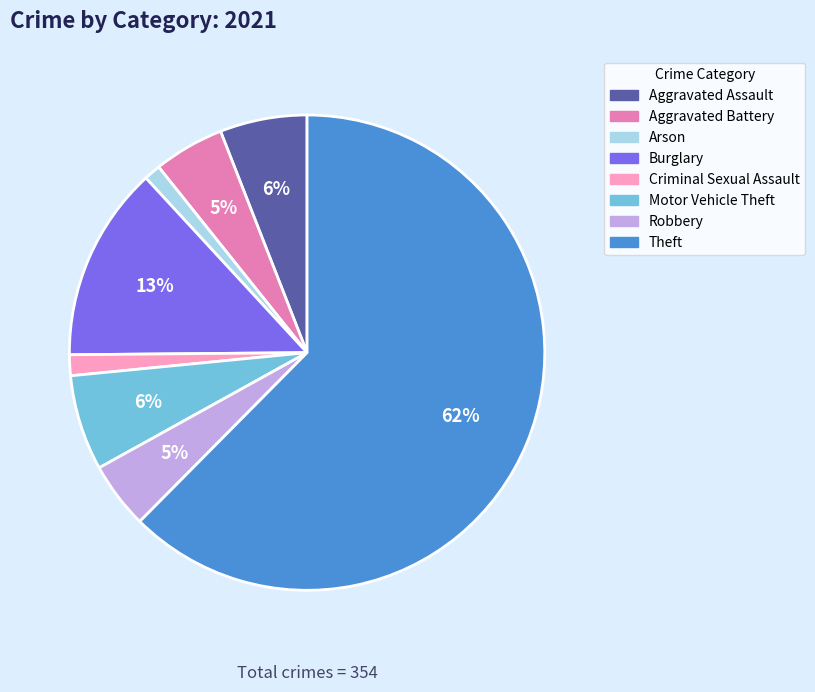

To the nearest percent, what is the average slice percentage?

12%